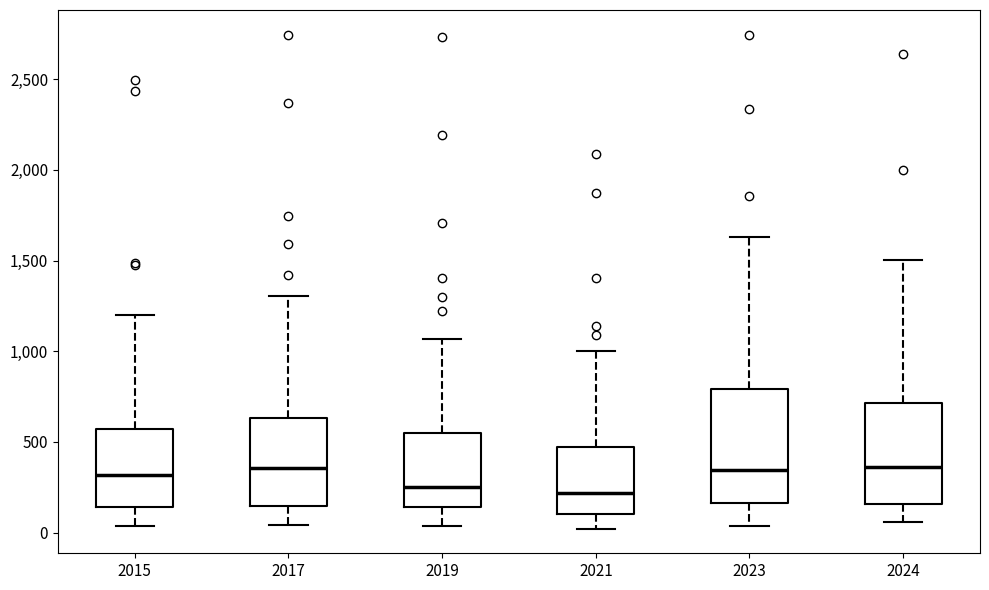

Where does the median line of the box at x = 2024 sit on the y-axis? The values are not printed on the chart, so give them approximately, as read against the axis.

350